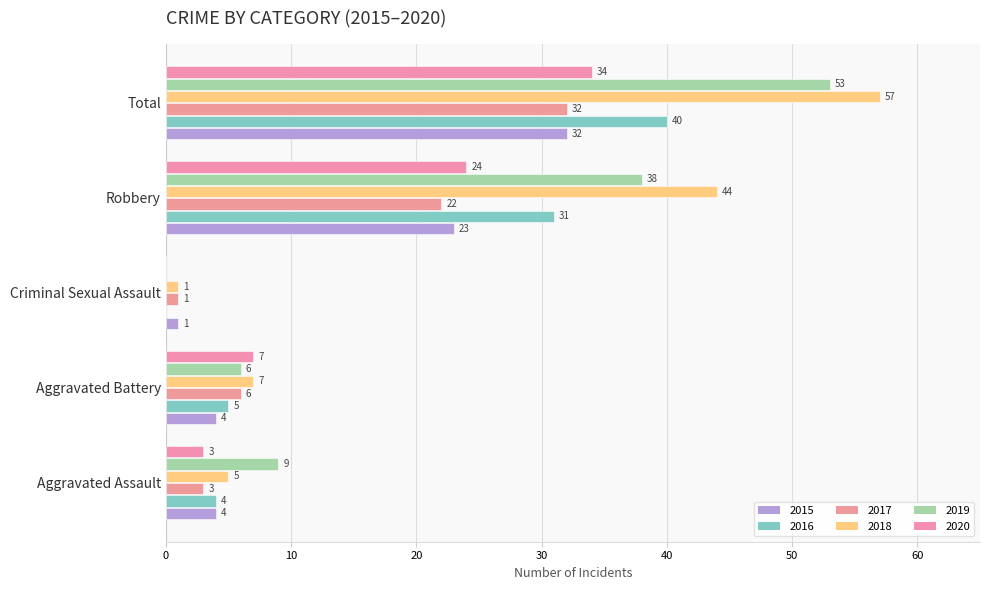

At which label does 2018 reach its minimum?

Criminal Sexual Assault